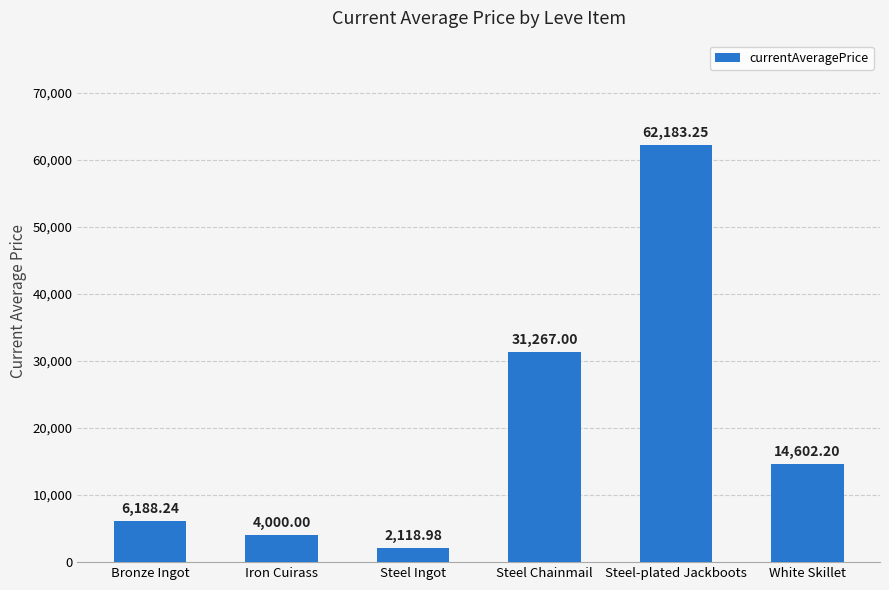

What is the difference between the values at Steel Ingot and Steel-plated Jackboots?

60064.3